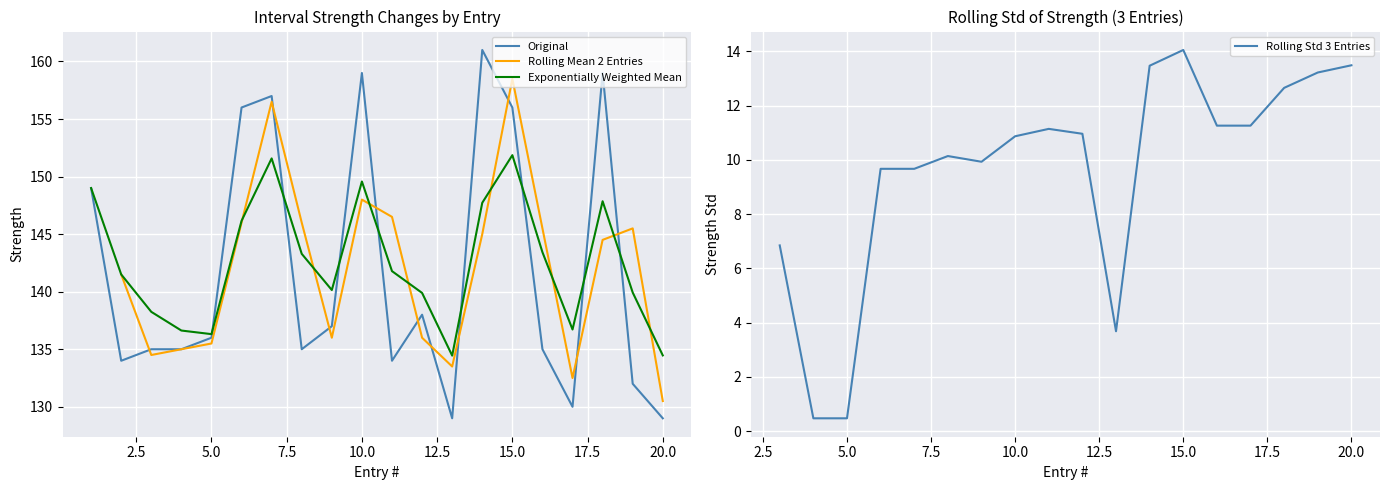

Between 3 and 12, which is larger?

12